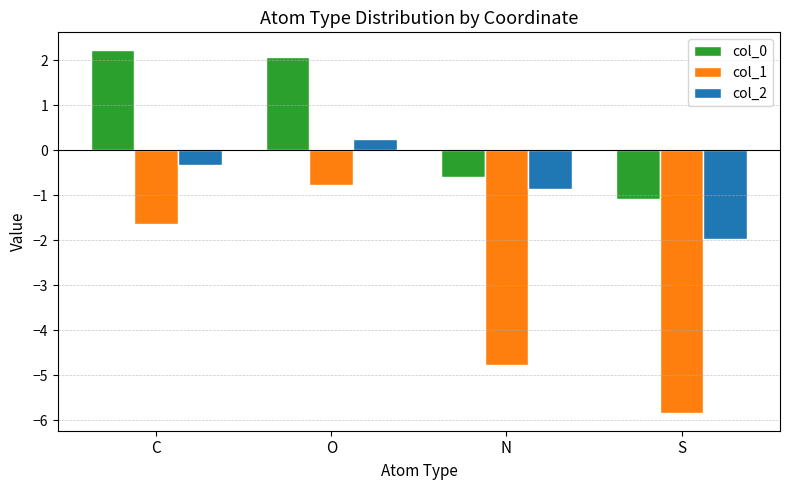

What is the total value across all series at N?

-6.2